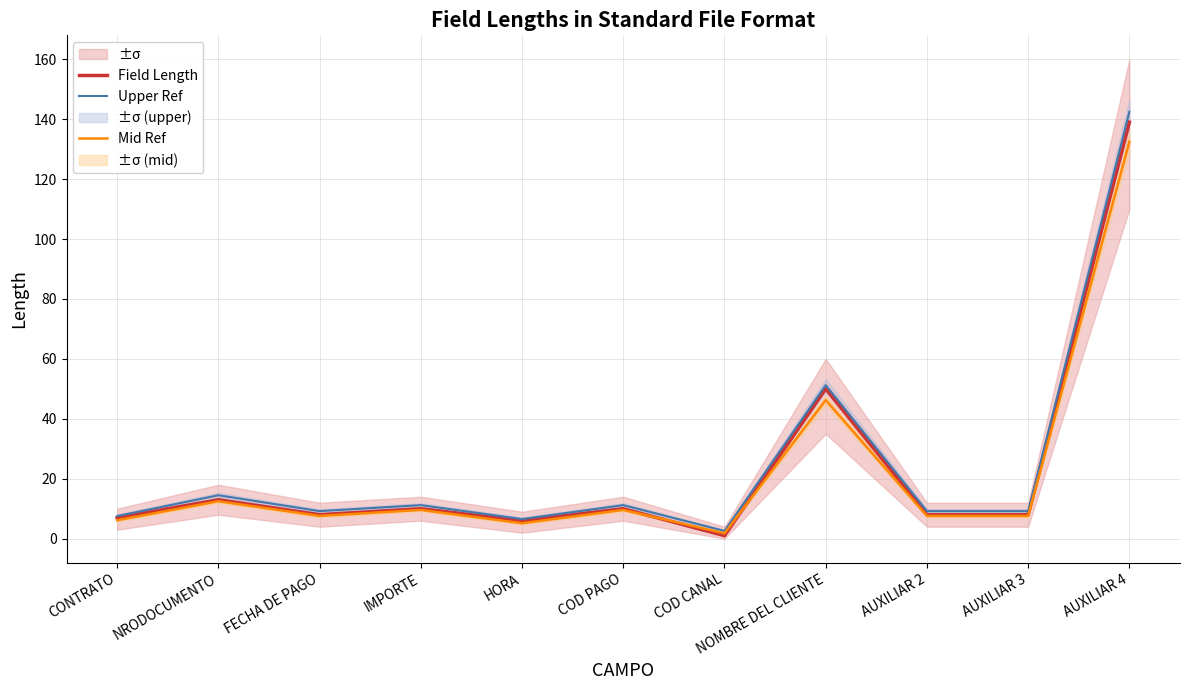

At how many categories does at least one series exceed 31?

2